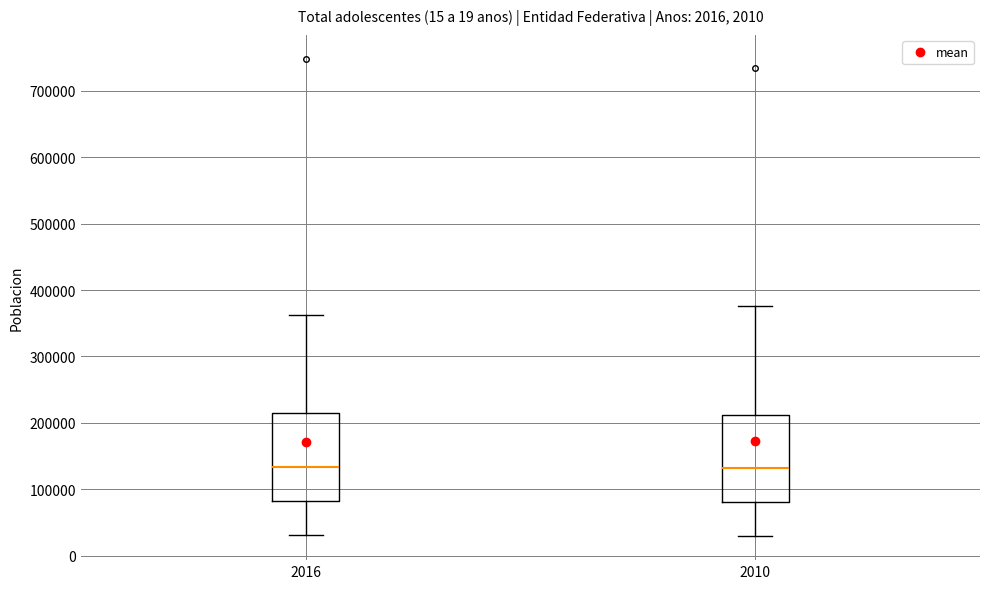

Where does the median line of the box at x = 2010 sit on the y-axis? The values are not printed on the chart, so give them approximately, as read against the axis.

130000